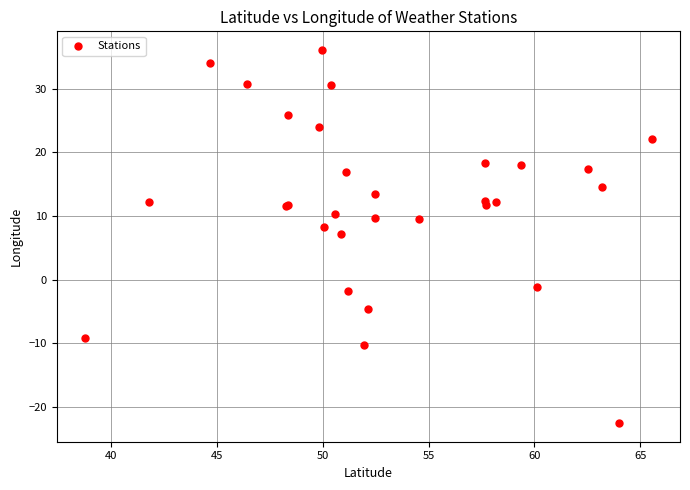

What Y value in the scatter plot is closest to 6?

7.1